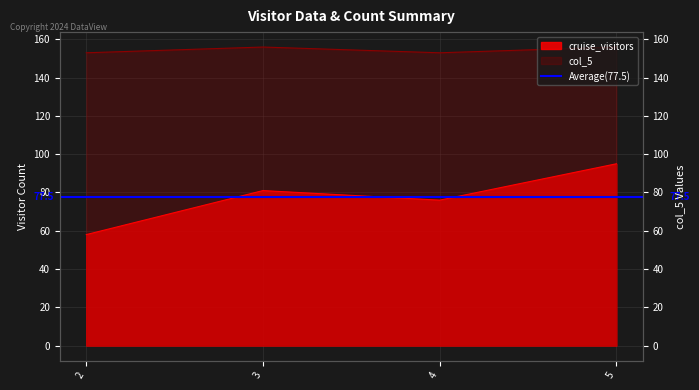

True or false: cruise_visitors and col_4 cross at least once.

False